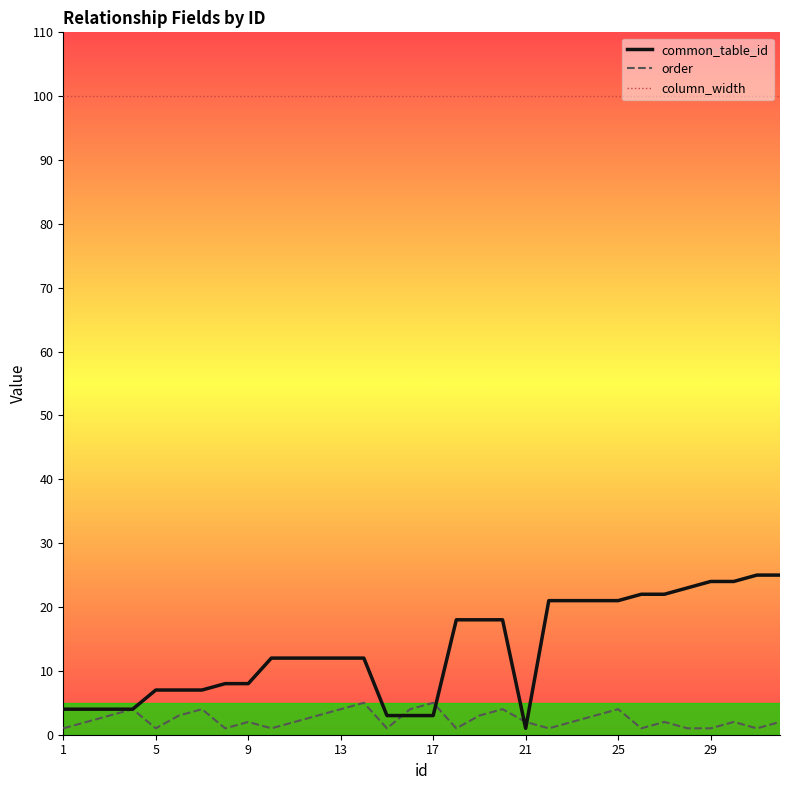

Which series has the largest total across all categories?

column_width